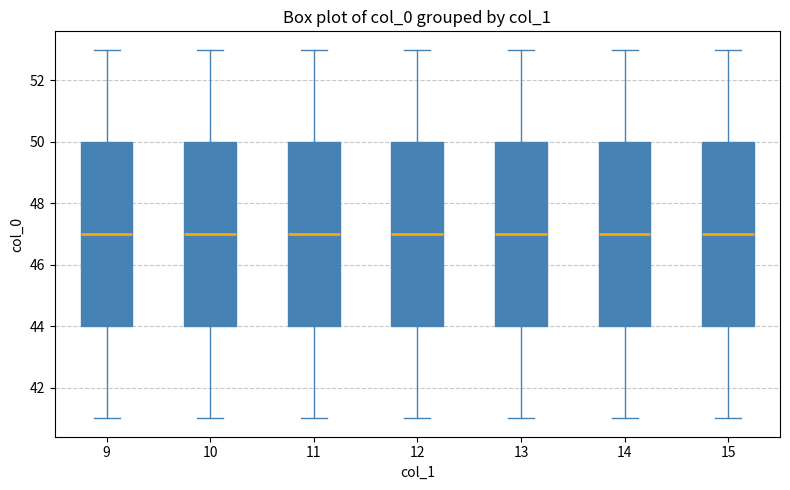

Where is the upper edge of the box at x = 15 on the y-axis? The values are not printed on the chart, so give them approximately, as read against the axis.

50